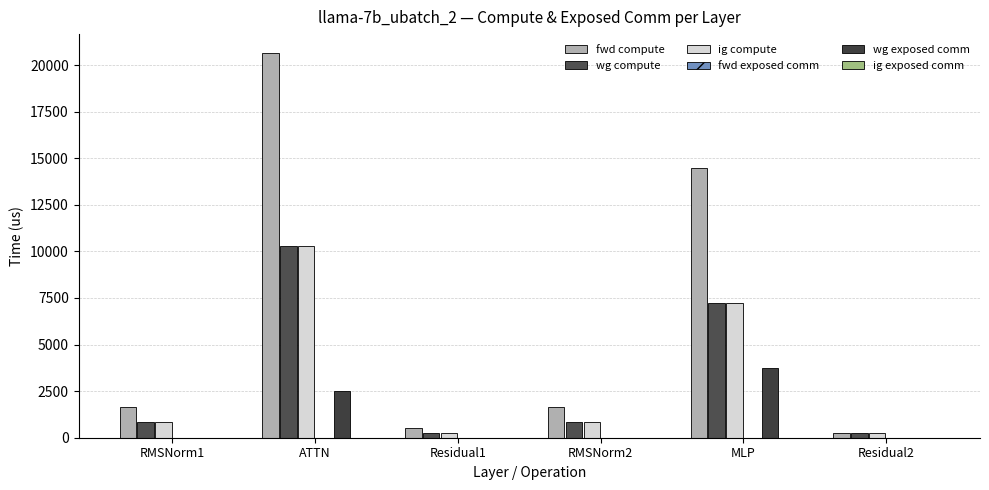

How many groups of bars are there?

6